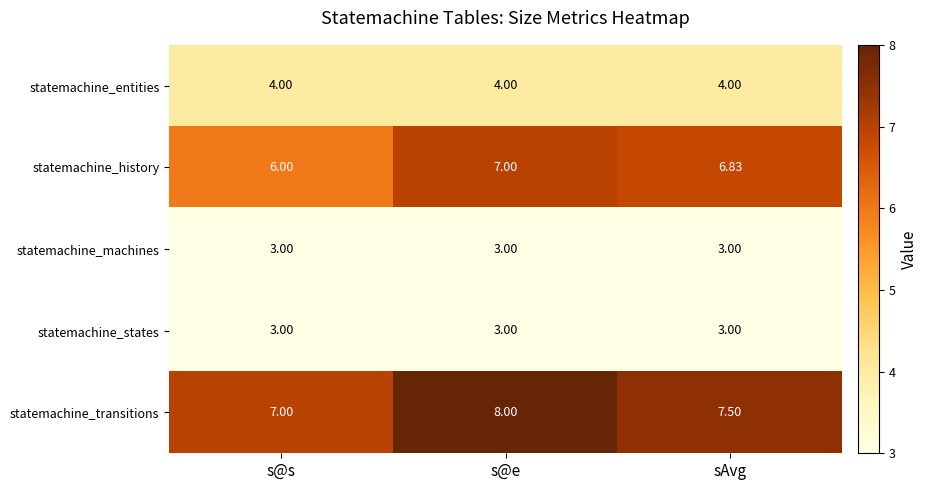

At which label does statemachine_history reach its minimum?

s@s